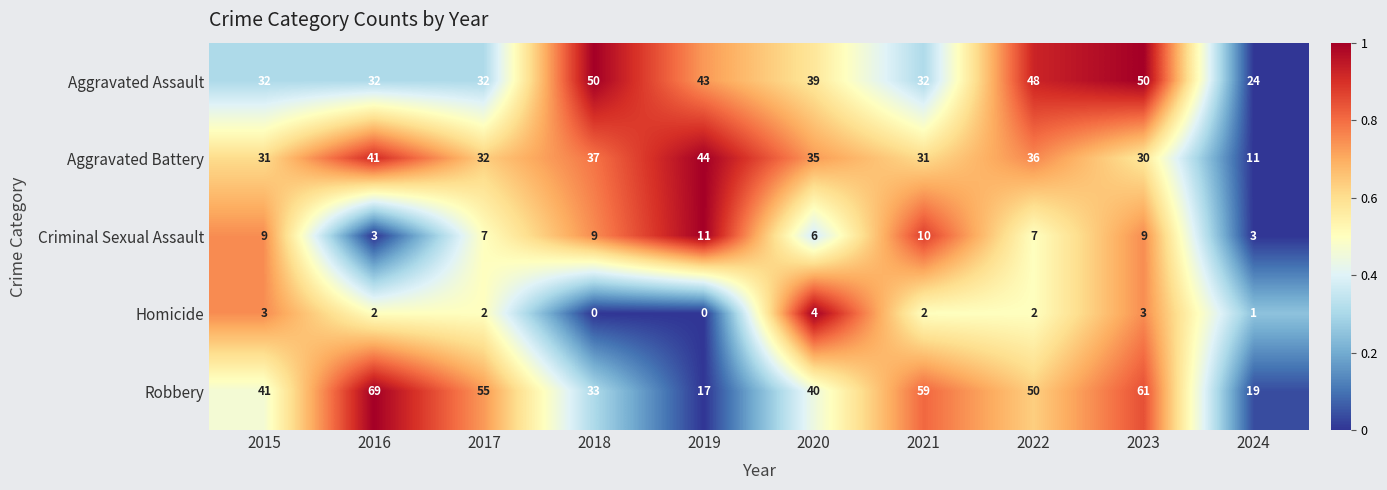

The value of Aggravated Assault at 2015 is 11. True or false?

False